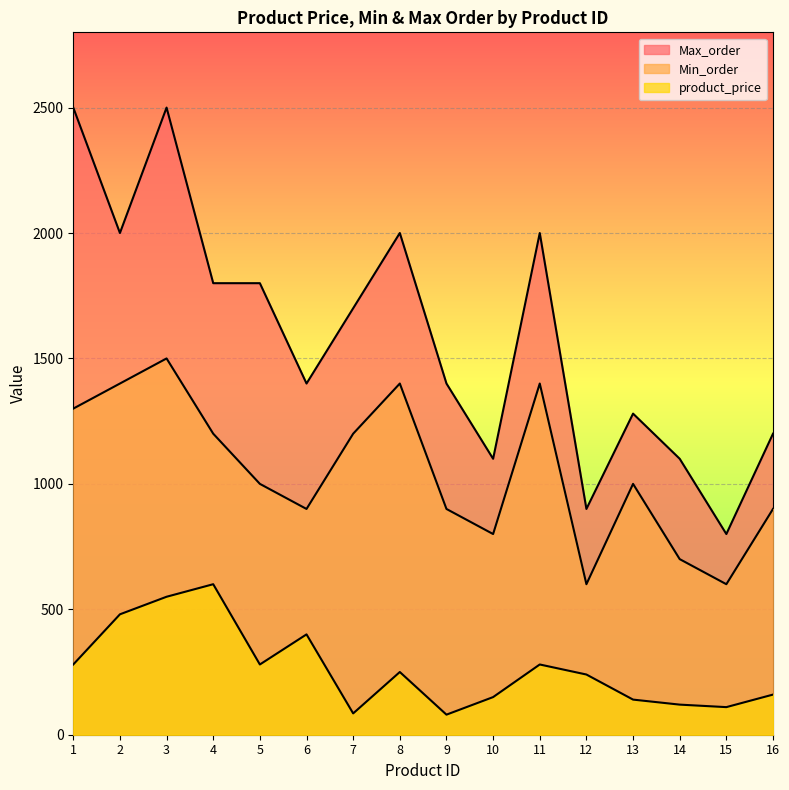

True or false: Min_order has more than 1 interior local peaks.

True